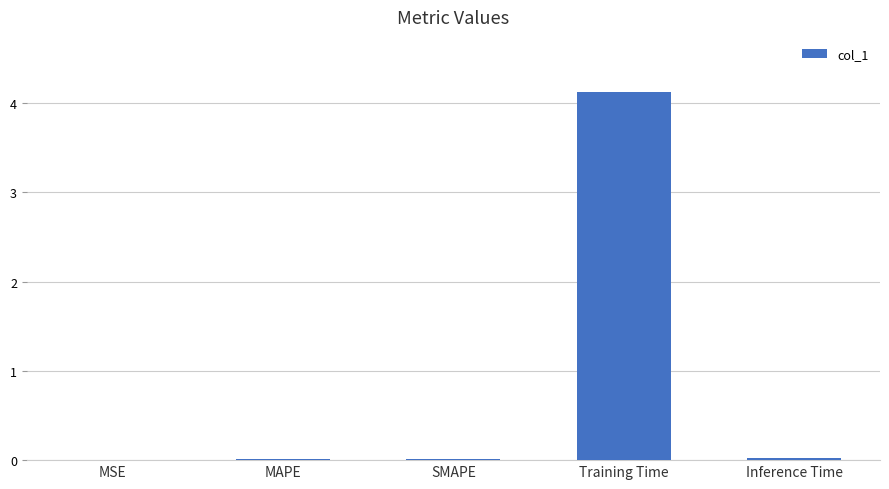

What is the greatest value displayed?

4.1